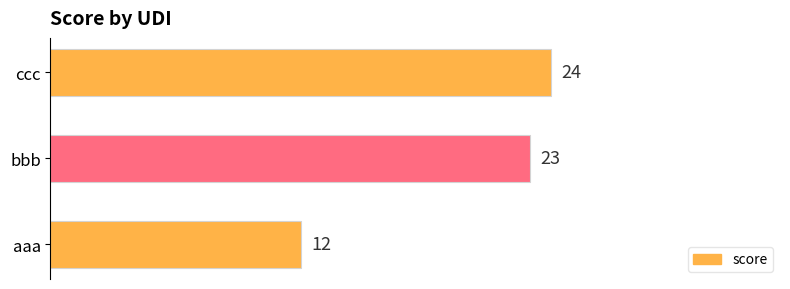

Is it true that the value at ccc is 24?

True